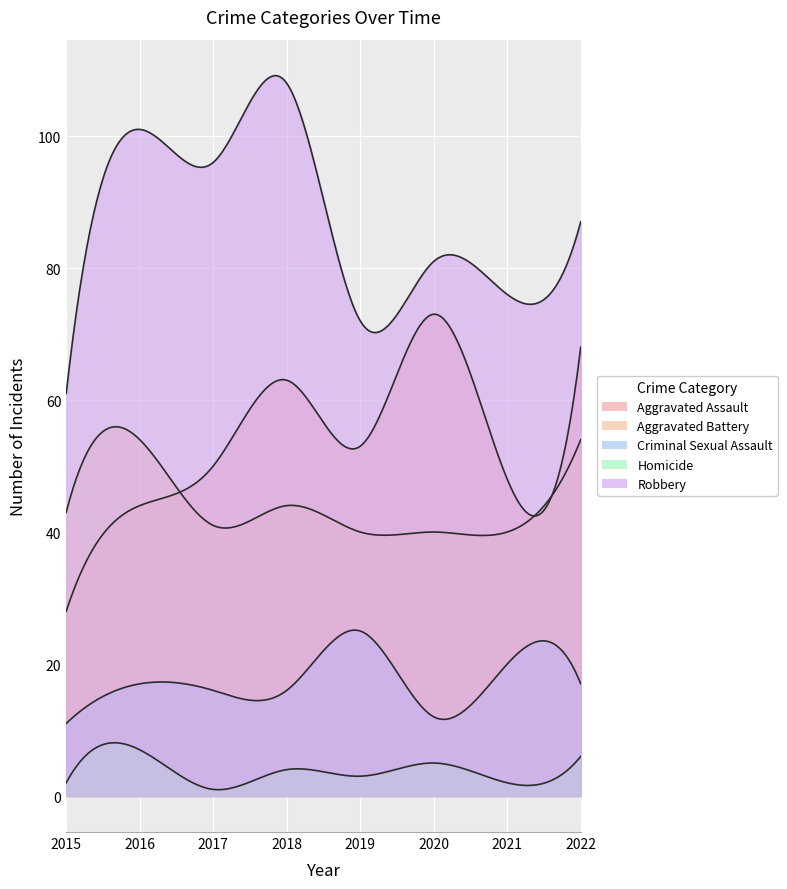

List the series in order of their peak value, lowest first.

Homicide, Criminal Sexual Assault, Aggravated Battery, Aggravated Assault, Robbery